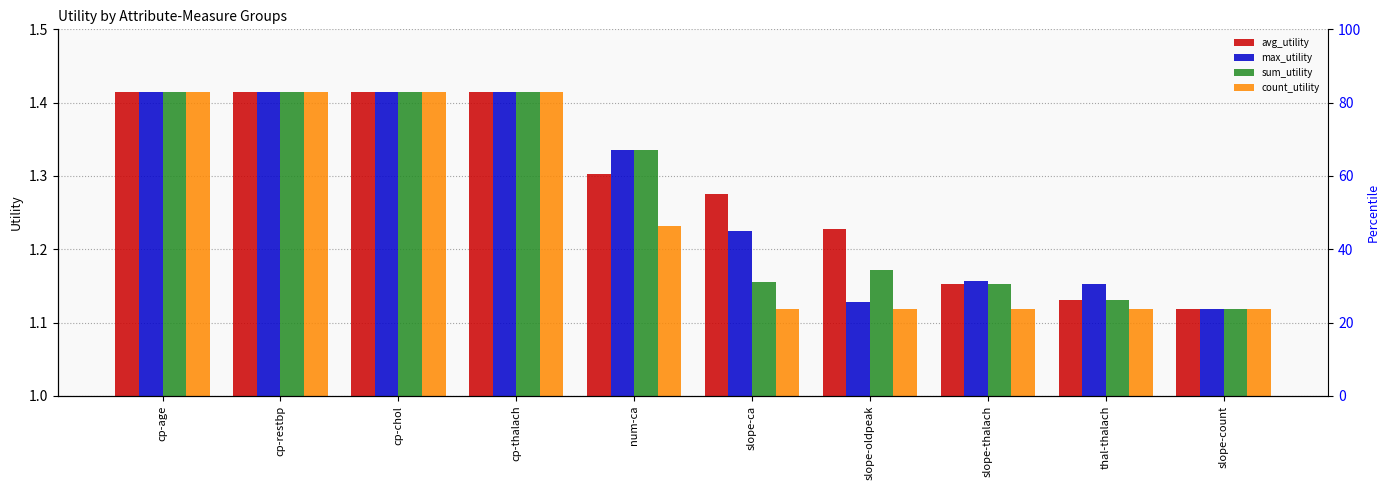

Which label corresponds to the smallest value in the chart?

slope-count